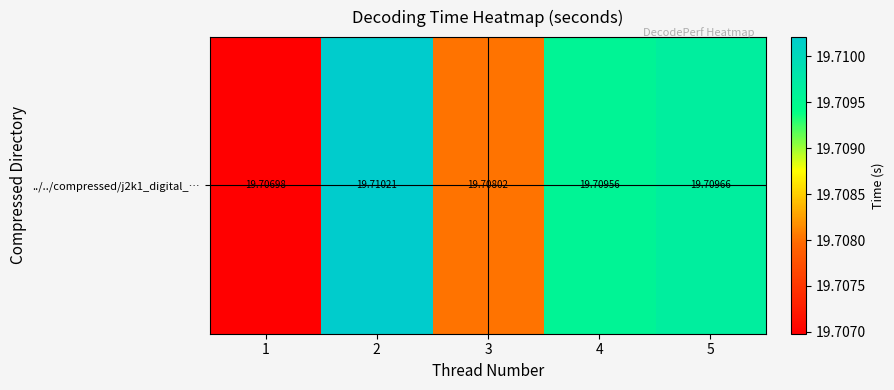

True or false: the data shows 11.1 at 3.

False